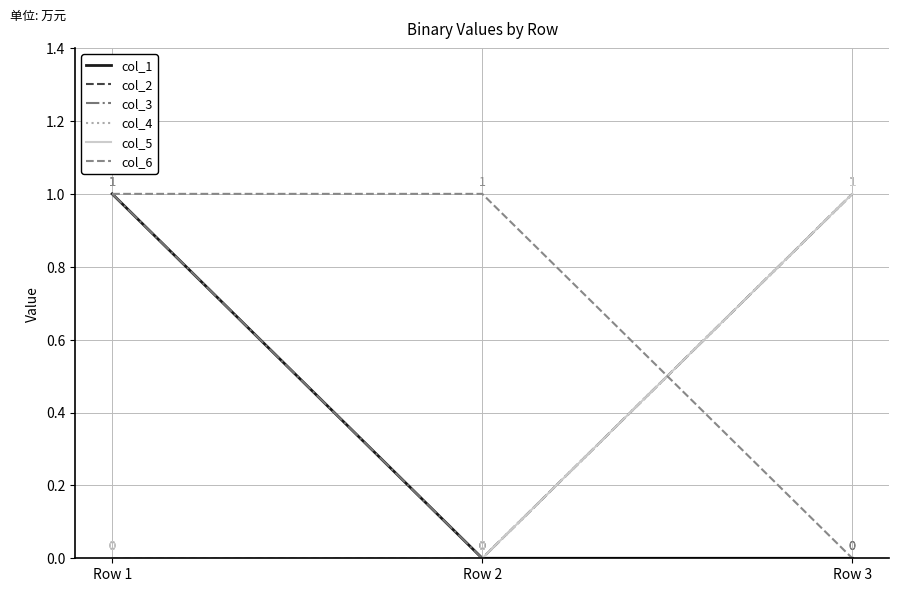

Read the col_4 value at Row 3.

1